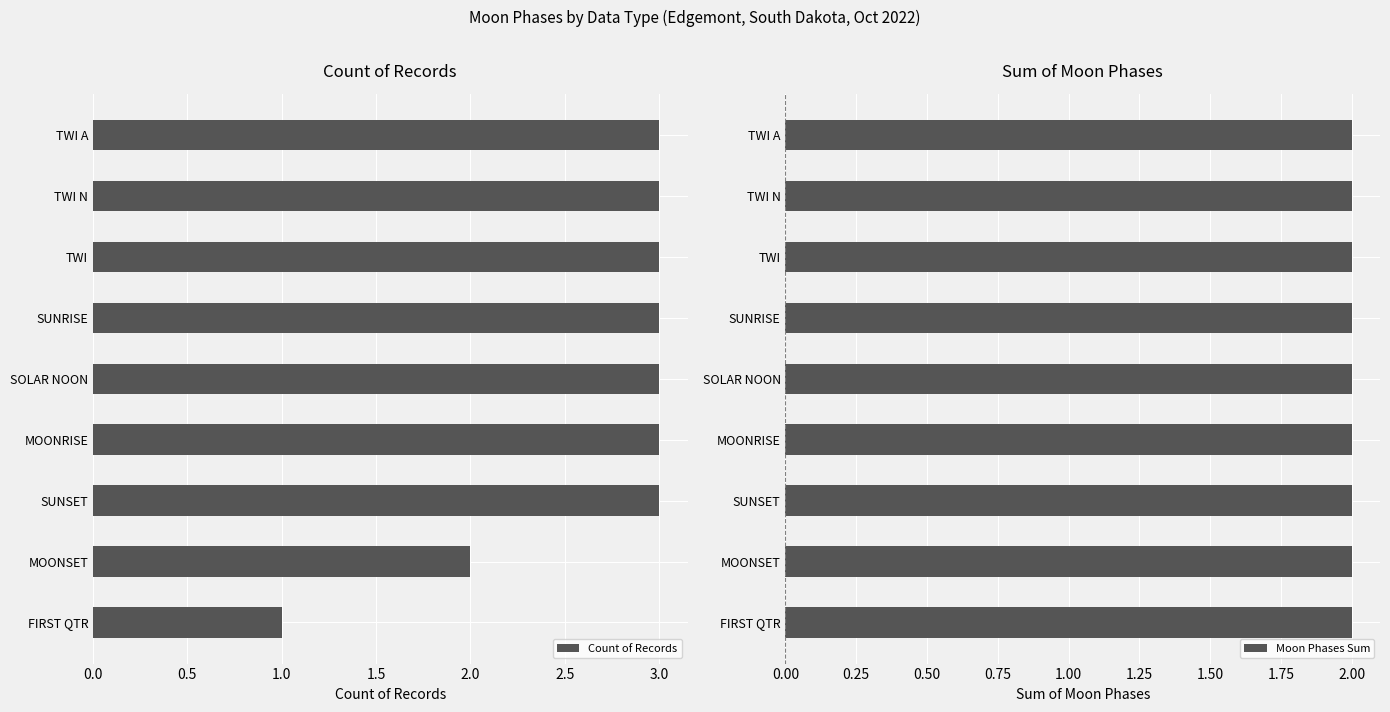

True or false: Count of Records has a value of 1.0 at 8.

True